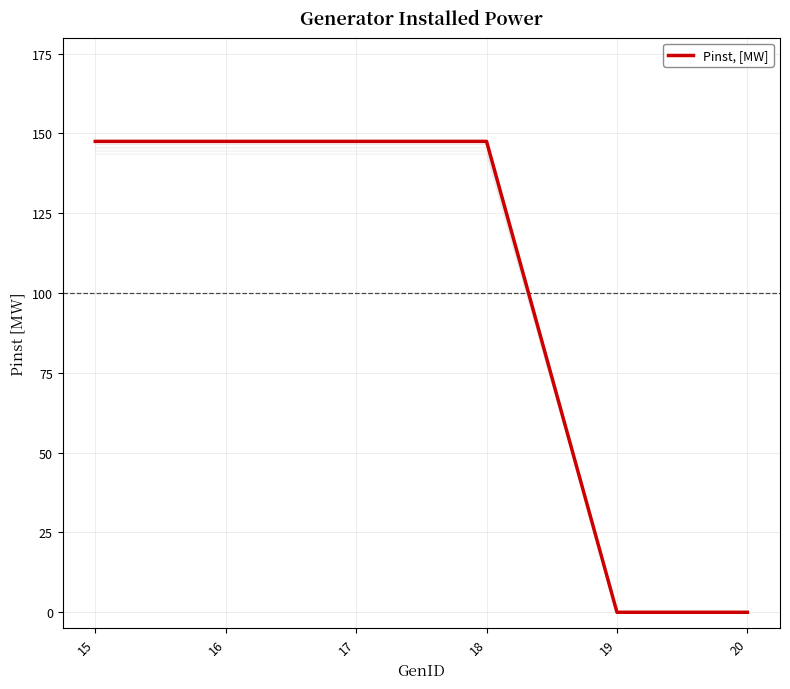

Rank the categories by value from lowest to highest.

19, 20, 15, 16, 17, 18